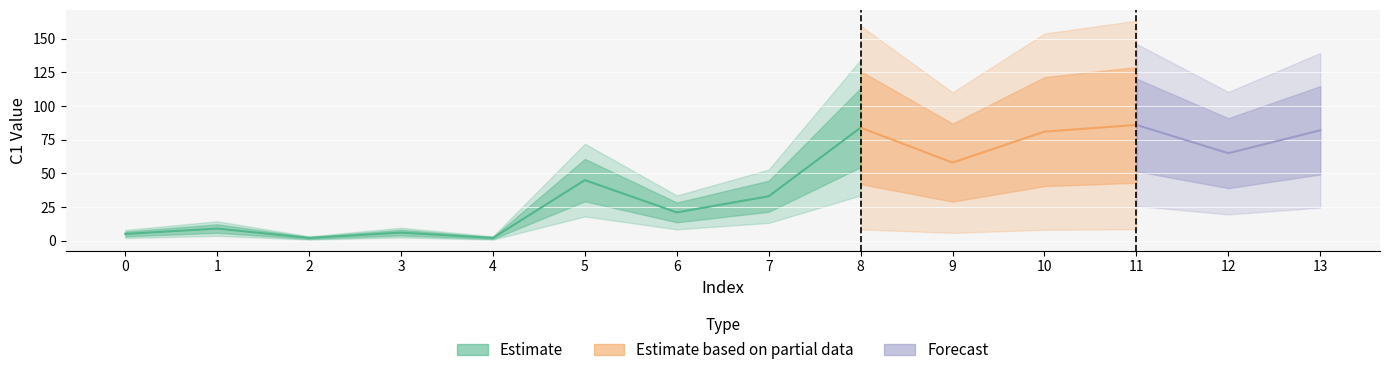

Reading left to right, transcribe all the data shown in this chart.

0=5	1=9	2=2	3=6	4=2	5=45	6=21	7=33	8=84	9=58	10=81	11=86	12=65	13=82